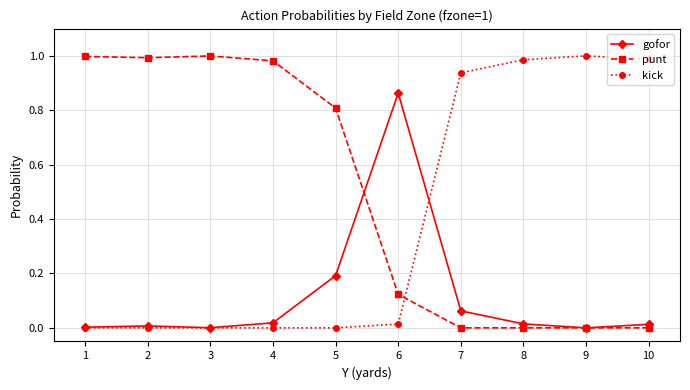

Does the chart have visible grid lines?

Yes